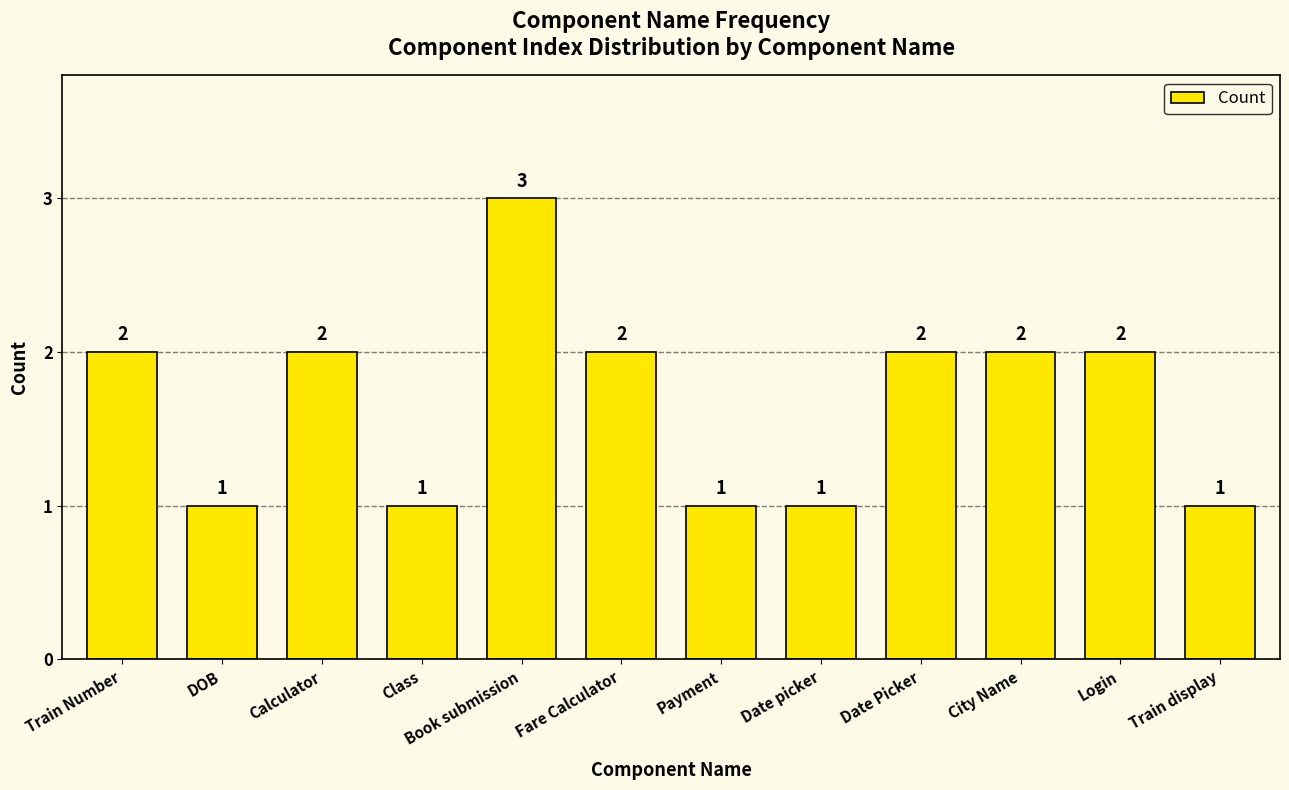

Is it true that the value at Calculator is 3?

False